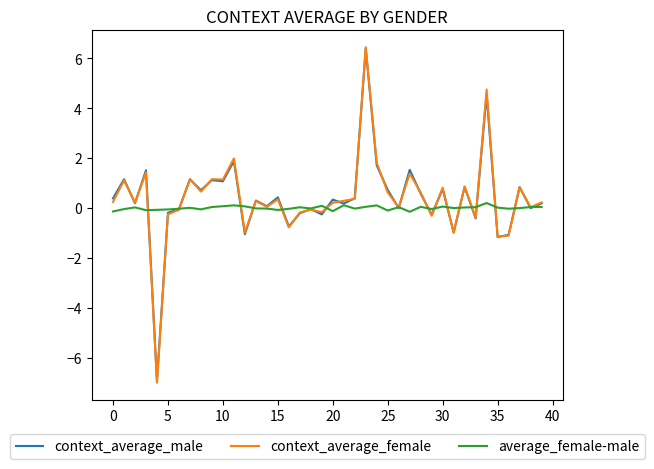

What is the greatest value displayed?

6.4